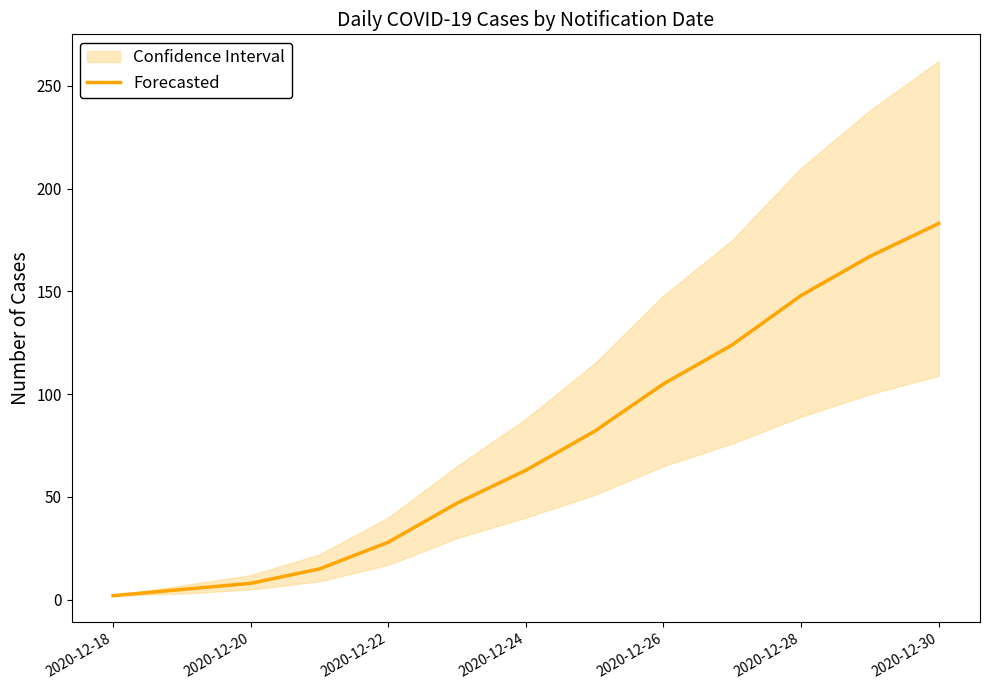

What is the smallest value displayed?

2